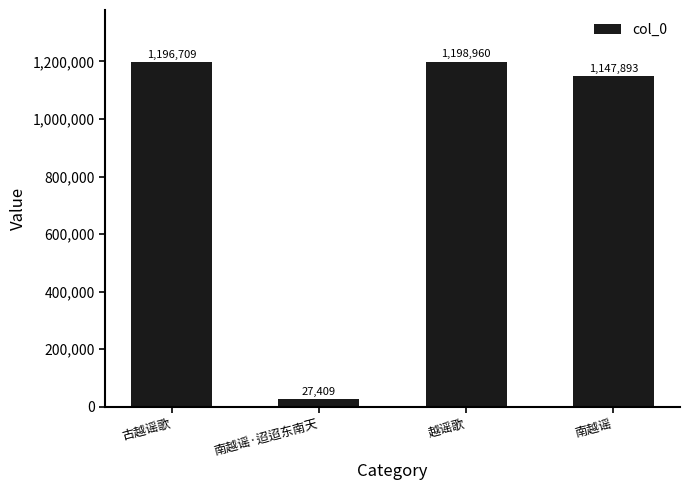

Approximately how many times larger is the value at 南越谣 compared to 古越谣歌?

1.0